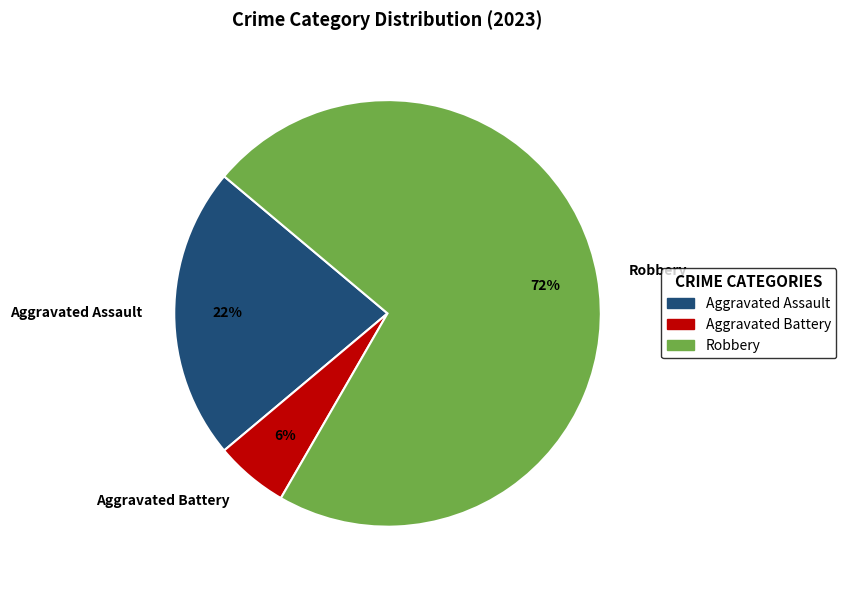

Combined, do Aggravated Battery and Aggravated Assault account for over 50%?

No